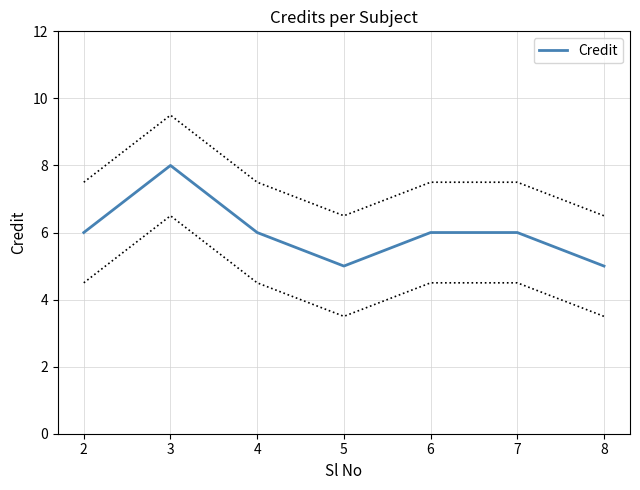

How many points are lower than both their immediate neighbors (excluding endpoints)?

1